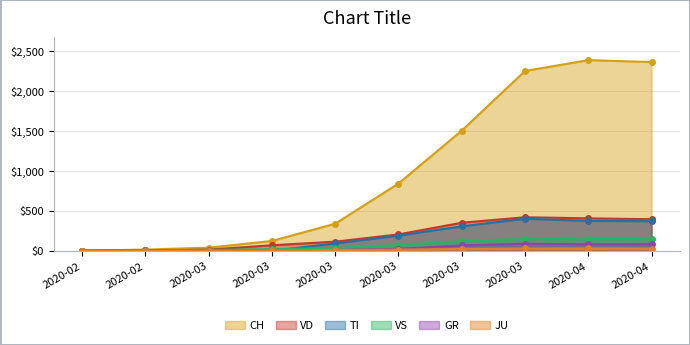

Does the chart have visible grid lines?

Yes